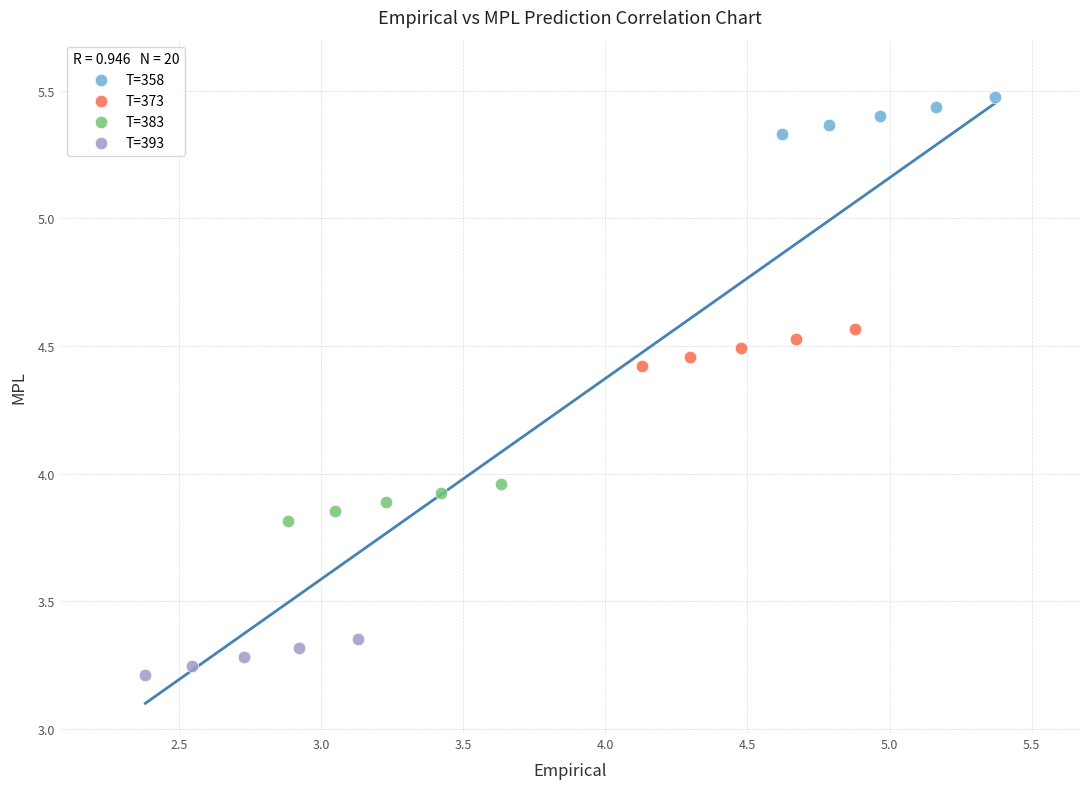

Which series reaches the maximum Y coordinate?

T=358